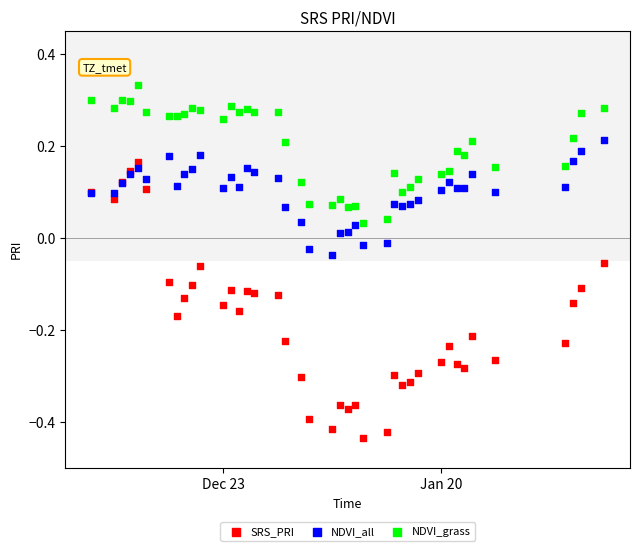

Which series contains the highest Y value?

NDVI_grass